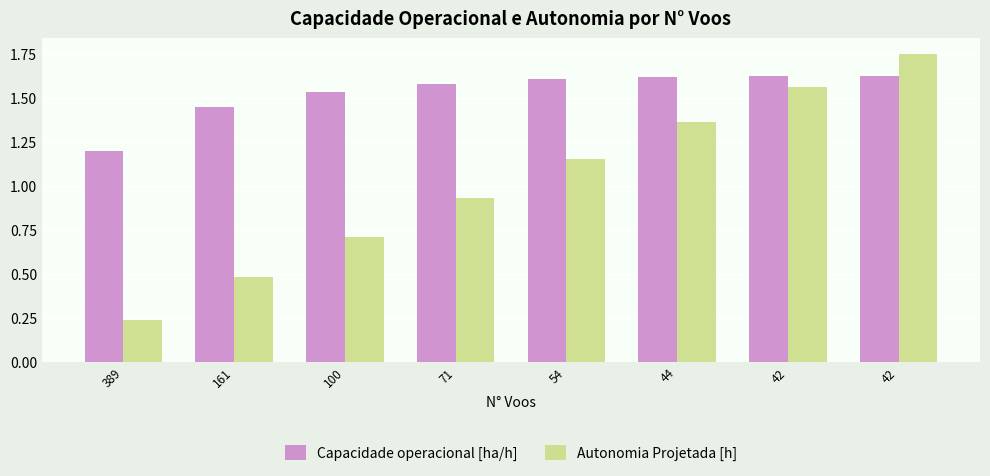

What is the value of the Capacidade operacional [ha/h] bar at the 2nd from the left?

1.5